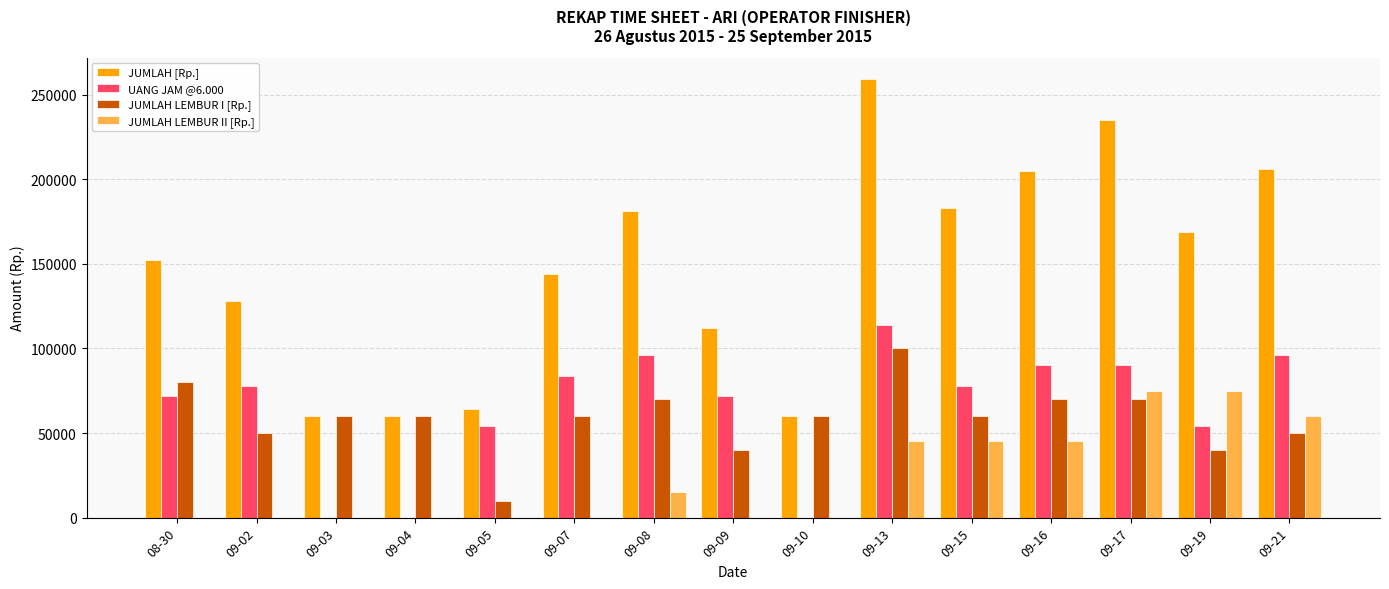

Which series has the largest total across all categories?

JUMLAH [Rp.]